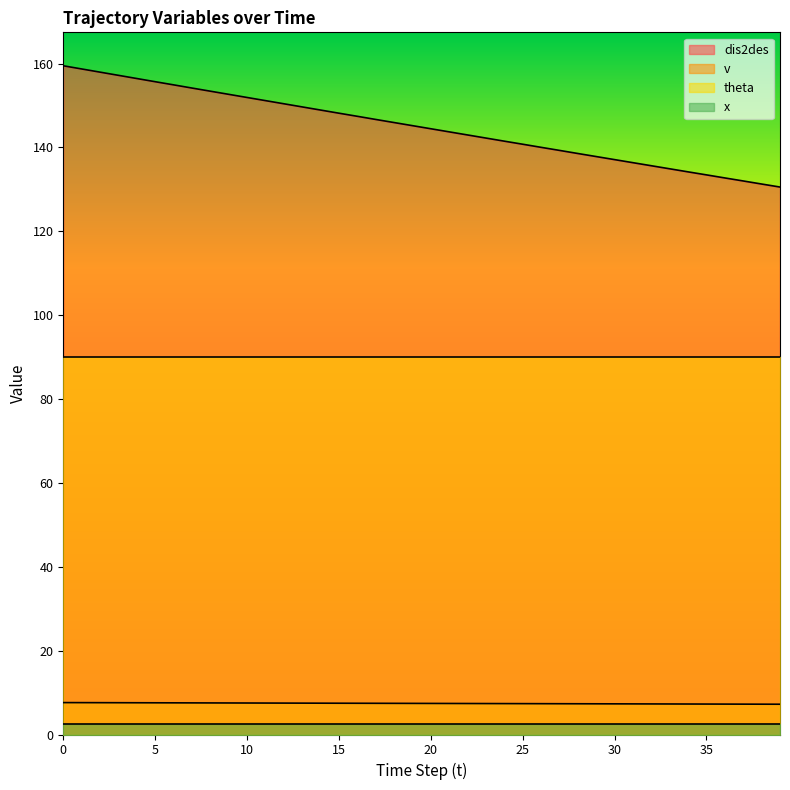

Is the value of v at 0 greater than the value of dis2des at 39?

No